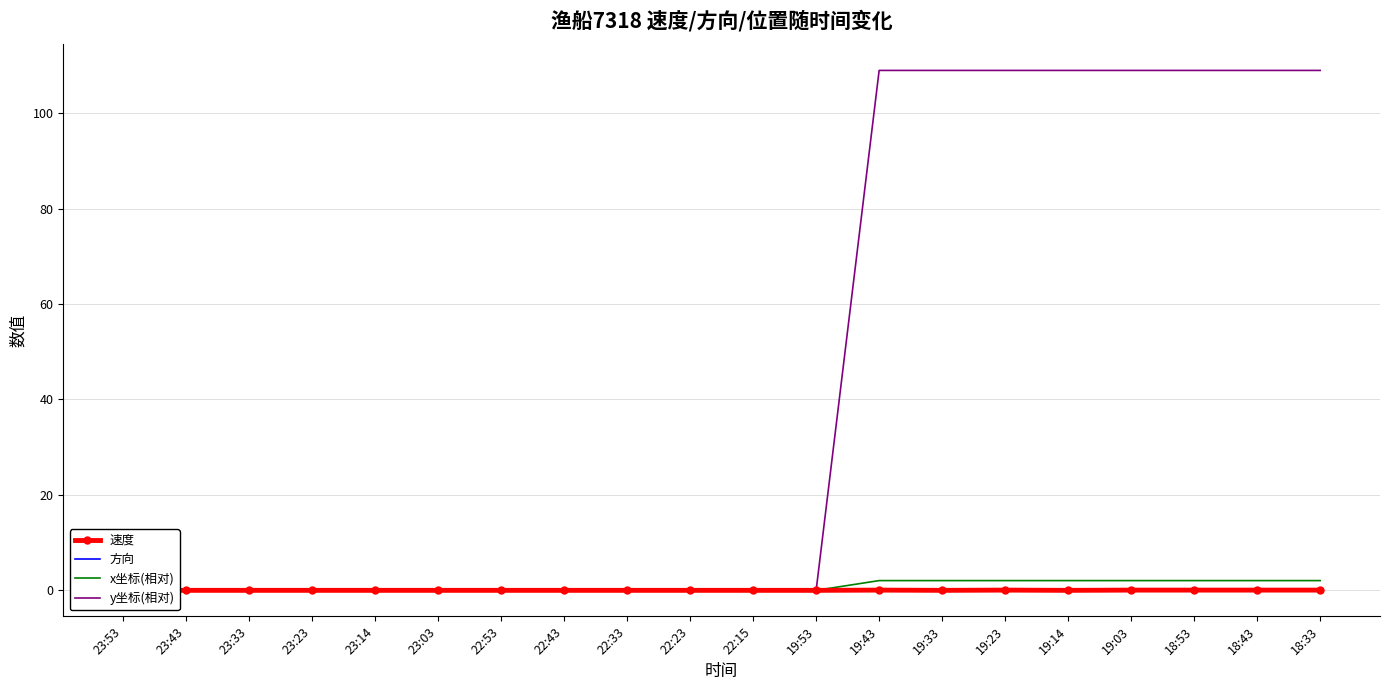

List the series in order of their peak value, lowest first.

方向, 速度, x坐标(相对), y坐标(相对)